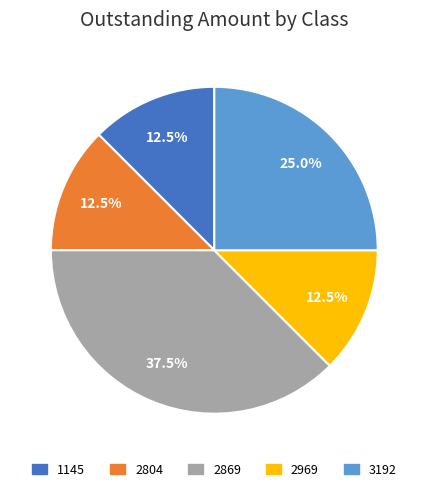

Which category has the biggest portion of the pie?

2869